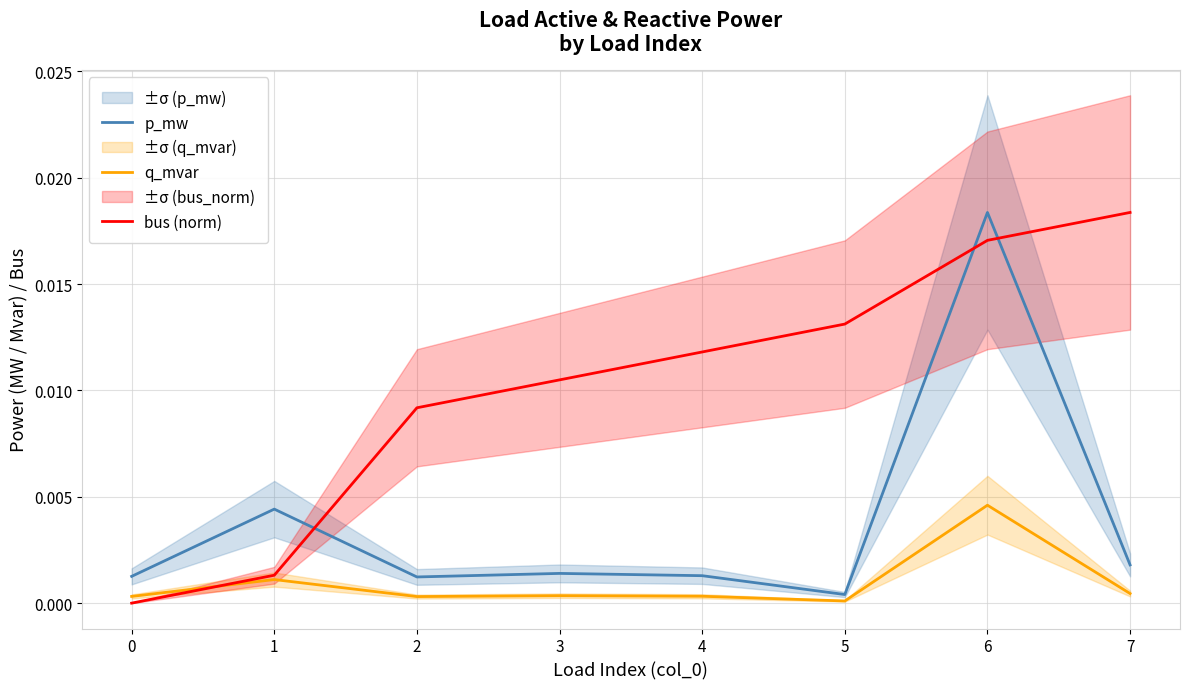

The q_mvar series shows 0.0 at 7. True or false?

False